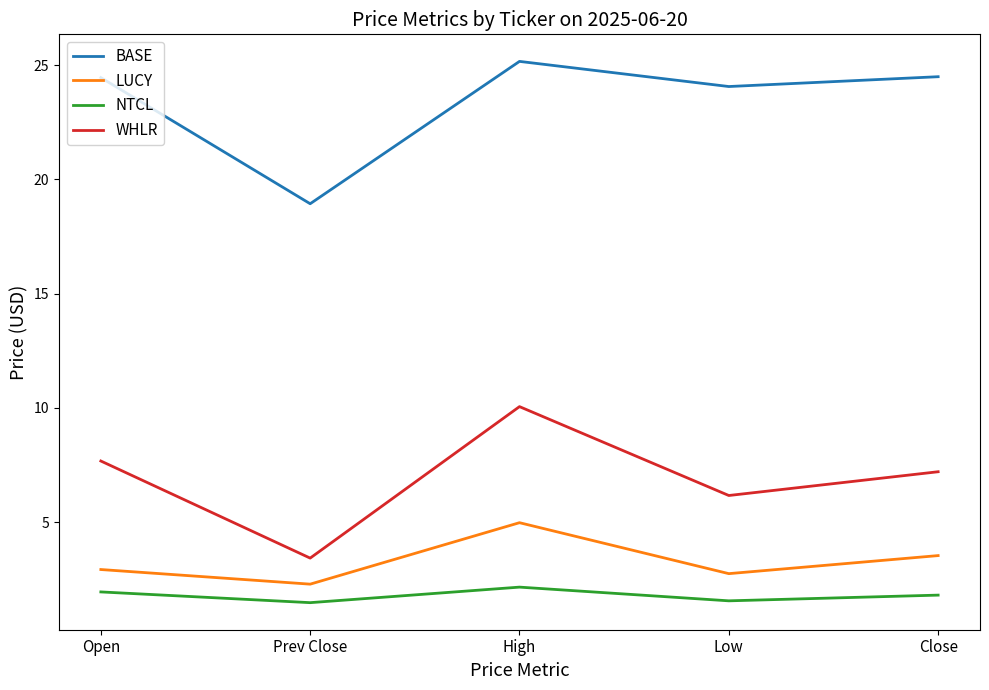

At how many categories does at least one series exceed 21?

4